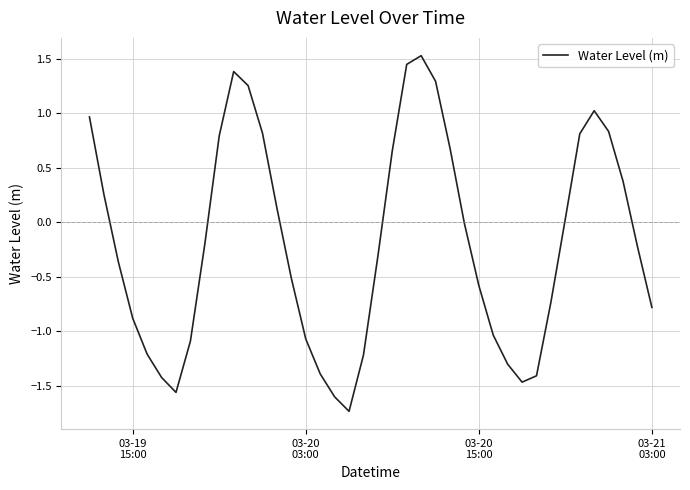

How many series are shown in this chart?

1